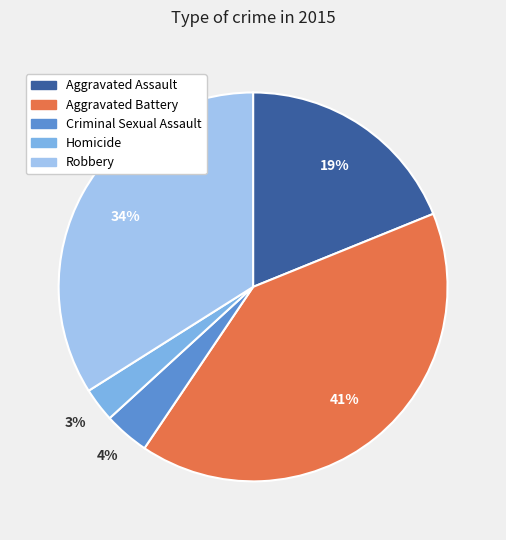

Does Aggravated Assault account for over 50% of the chart?

No